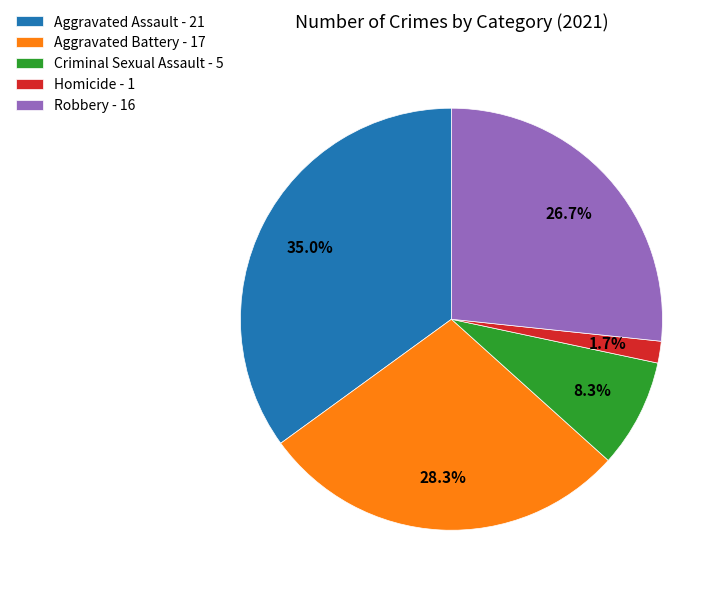

What is the ratio of the value at Robbery - 16 to the value at Aggravated Battery - 17?

0.9